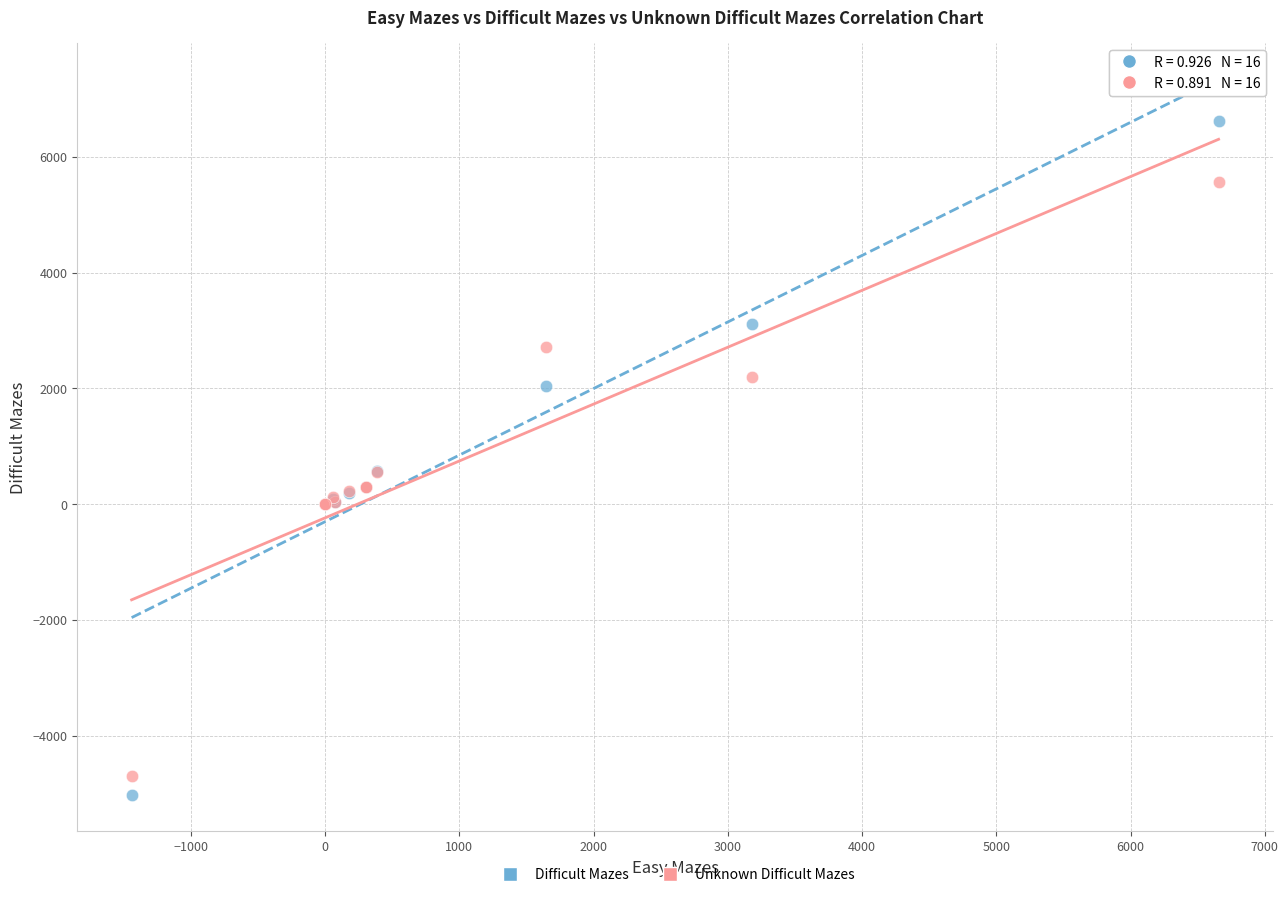

What are all the series names shown in the legend?

Difficult Mazes, Unknown Difficult Mazes